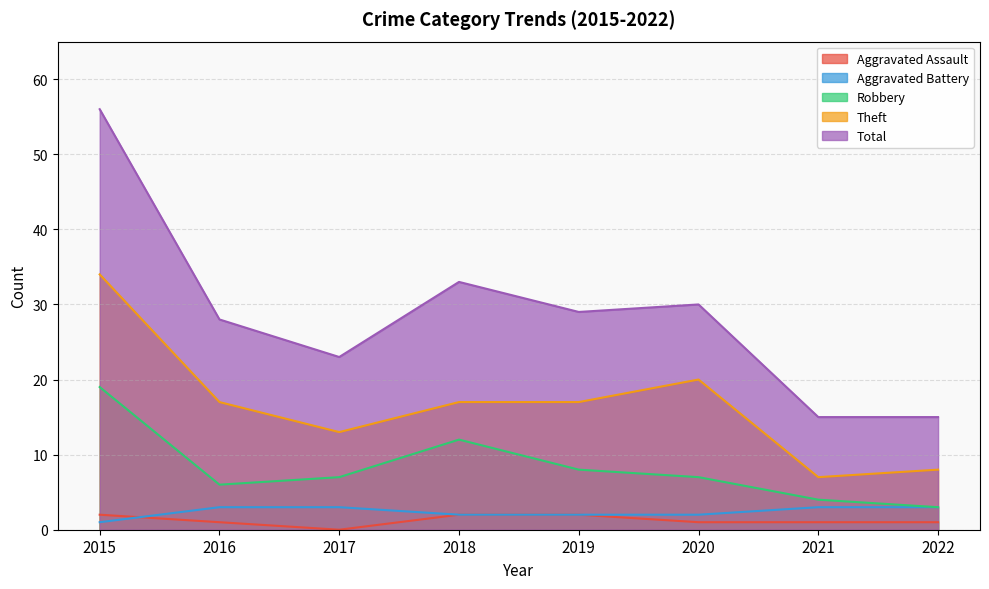

True or false: Theft and Robbery cross at least once.

False